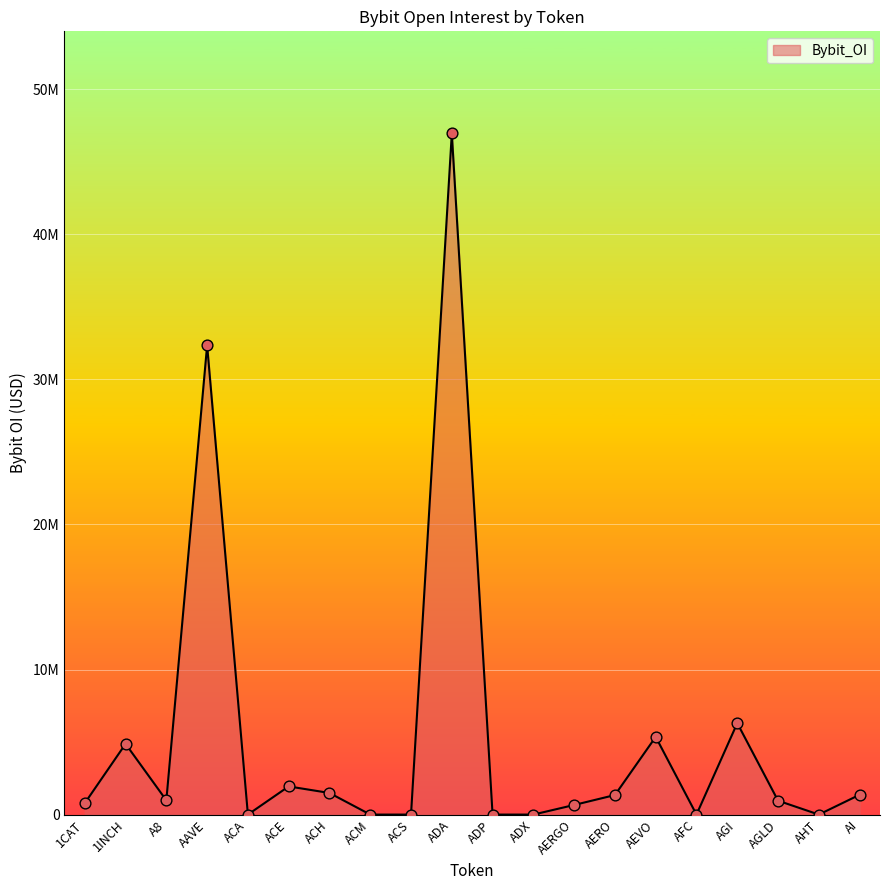

What is the ratio of the value at AEVO to the value at AAVE?

0.2